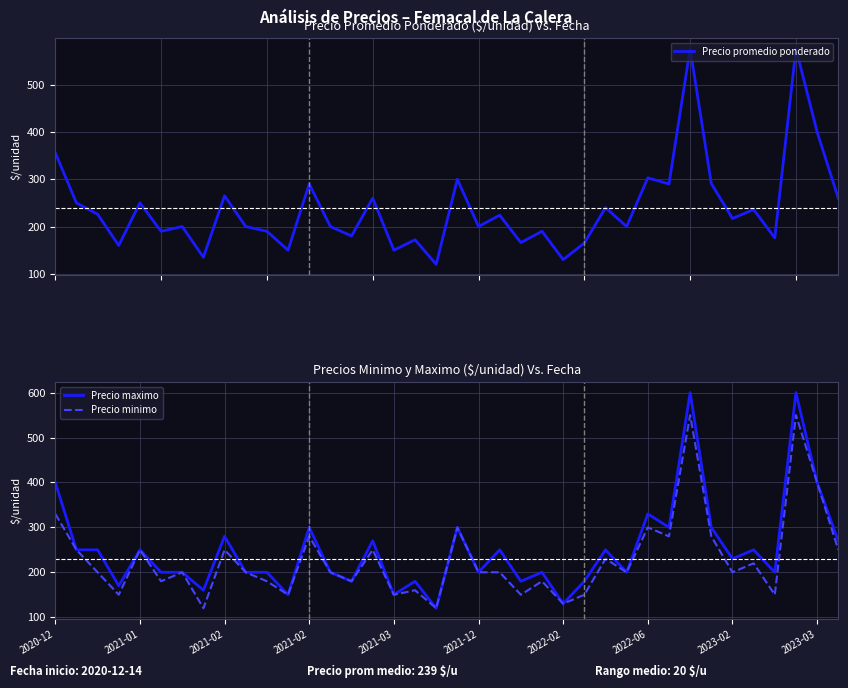

What is the difference between the Precio maximo values at 35 and 34?

400